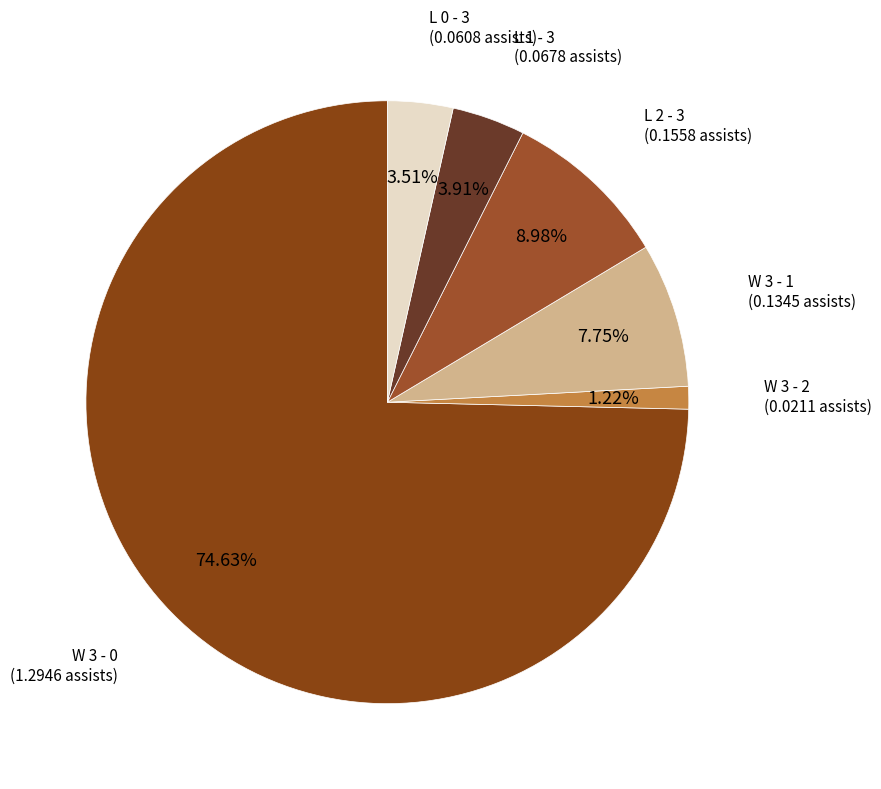

True or false: L 2 - 3 accounts for 21% of the total.

False